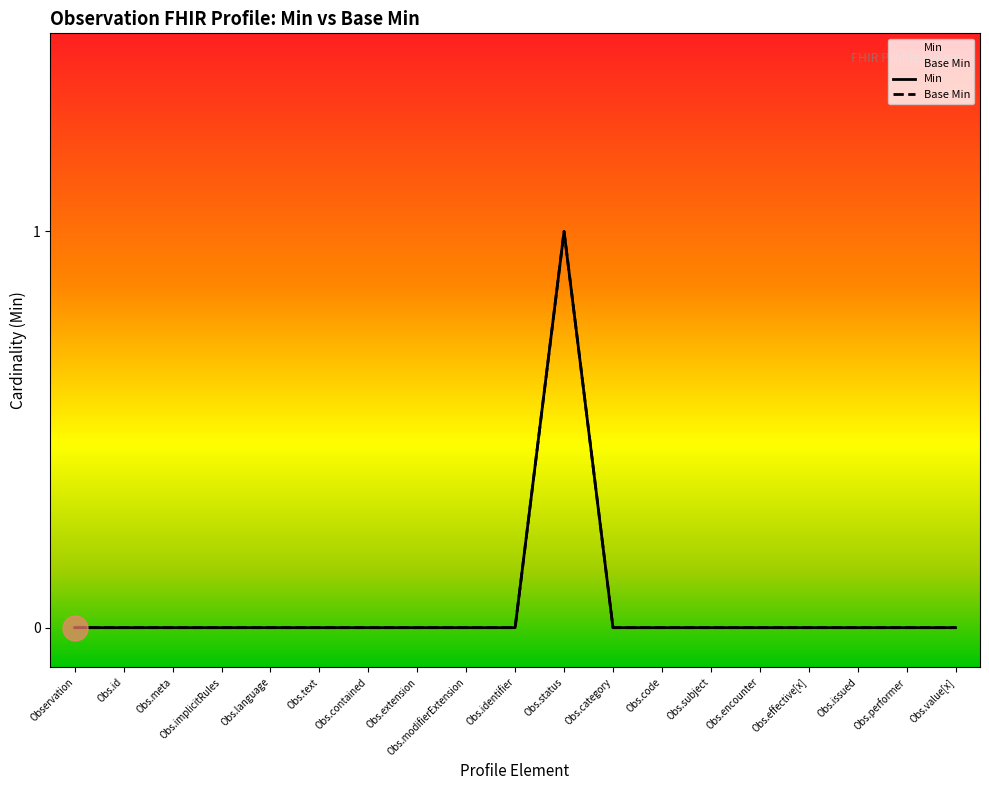

True or false: Min and Base Min intersect in this chart.

False